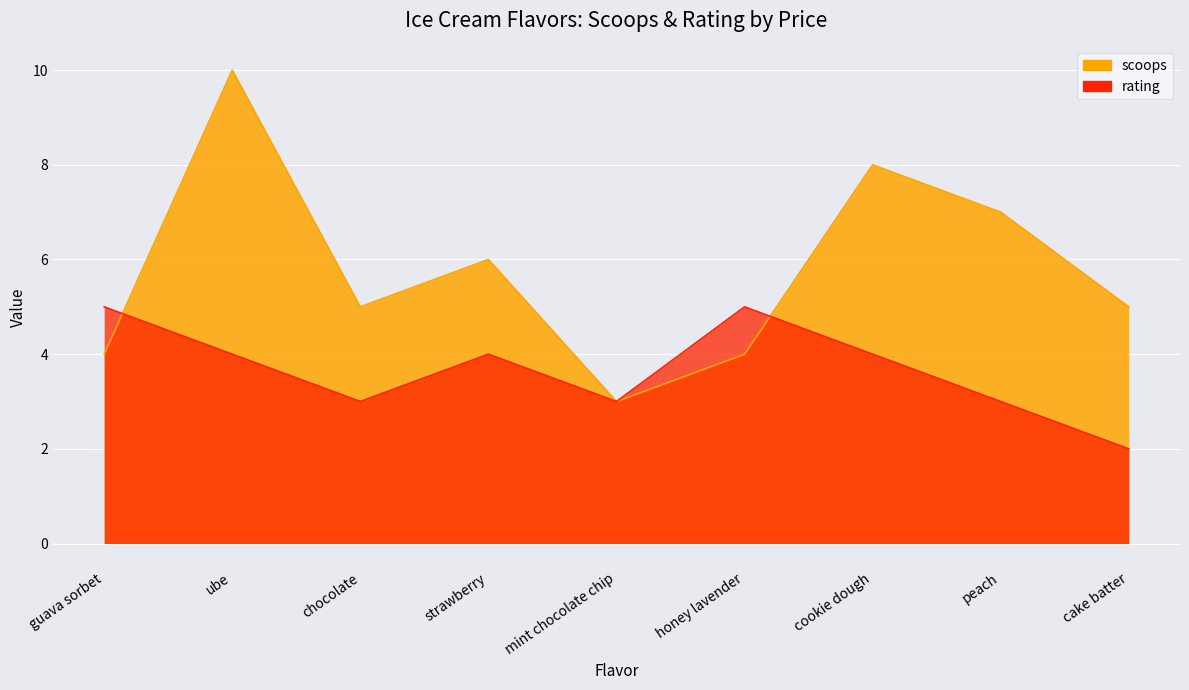

Count the number of data series in this chart.

2